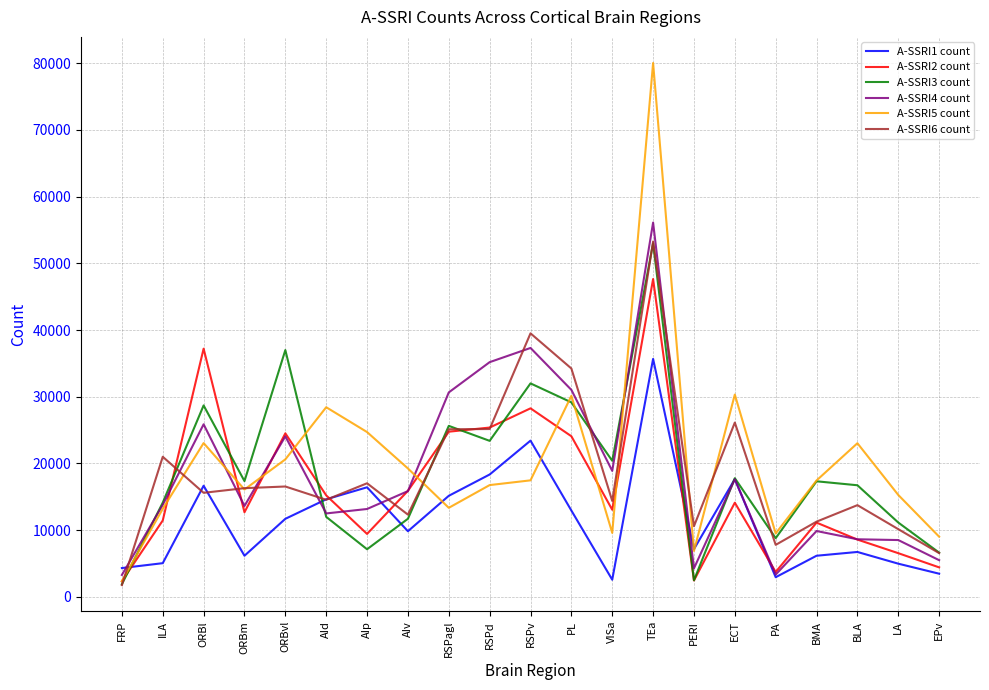

What is the maximum value for A-SSRI2 count?

47646